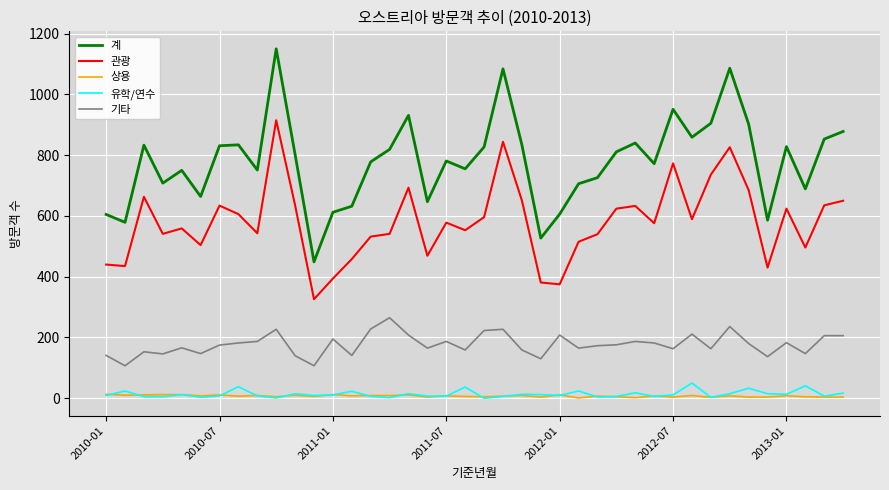

Rank the series by their maximum value, from lowest to highest.

상용, 유학/연수, 기타, 관광, 계